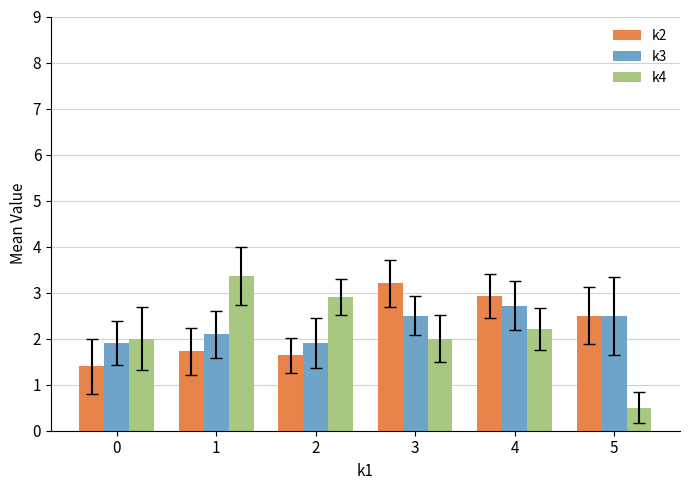

Which series has the largest range (max minus min)?

k4